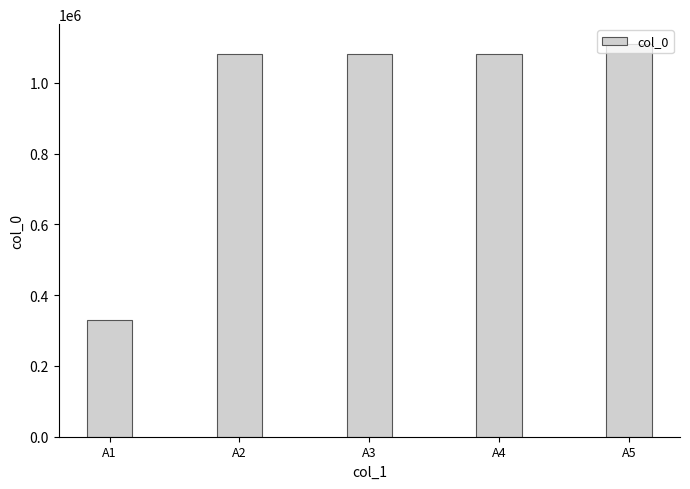

What is the approximate value at A4, to the nearest 100?

1080000